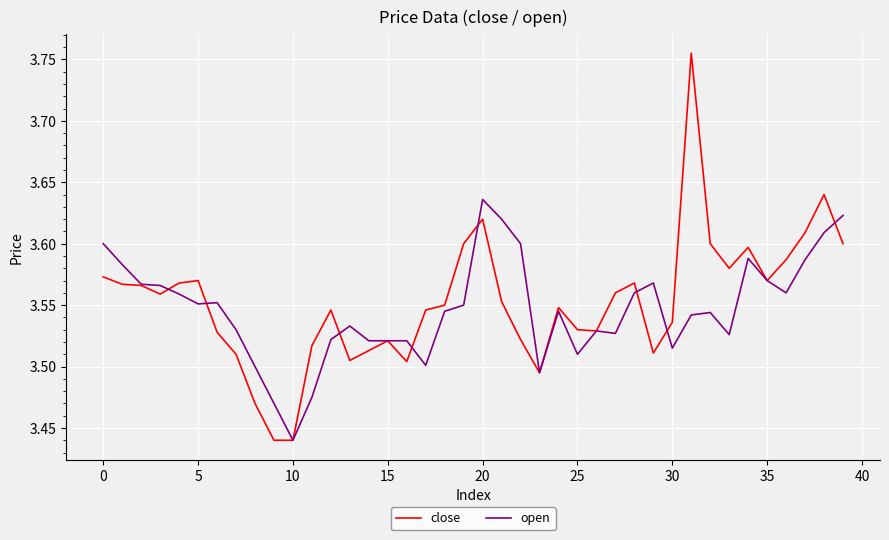

List the series in order of their peak value, lowest first.

open, close